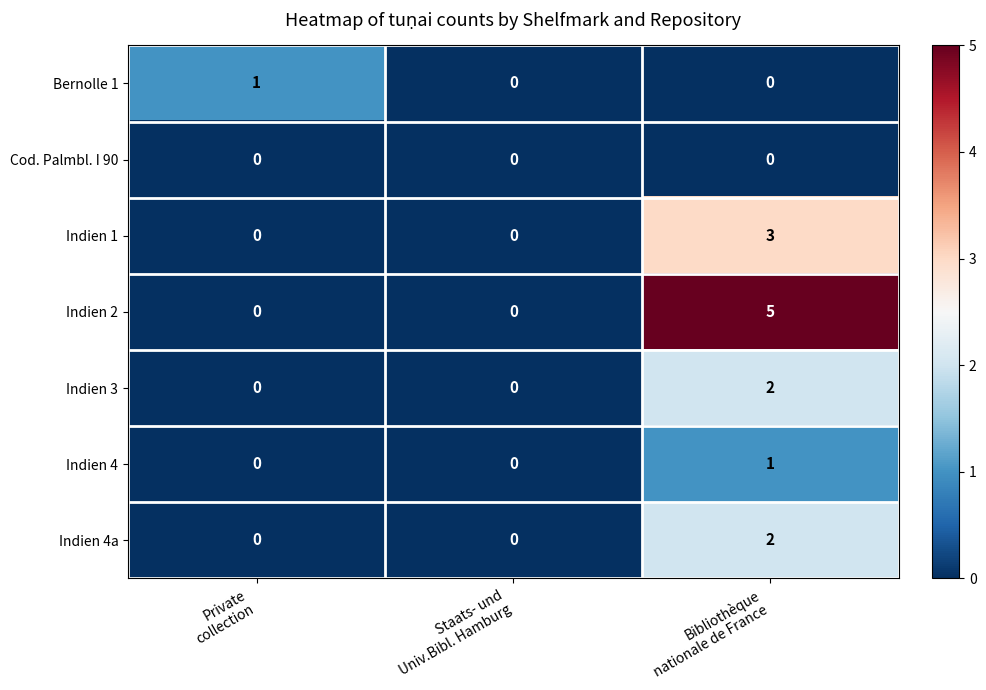

Reading left to right, extract all data points from this chart.

Bernolle 1: 1	0	0
Cod. Palmbl. I 90: 0	0	0
Indien 1: 0	0	3
Indien 2: 0	0	5
Indien 3: 0	0	2
Indien 4: 0	0	1
Indien 4a: 0	0	2